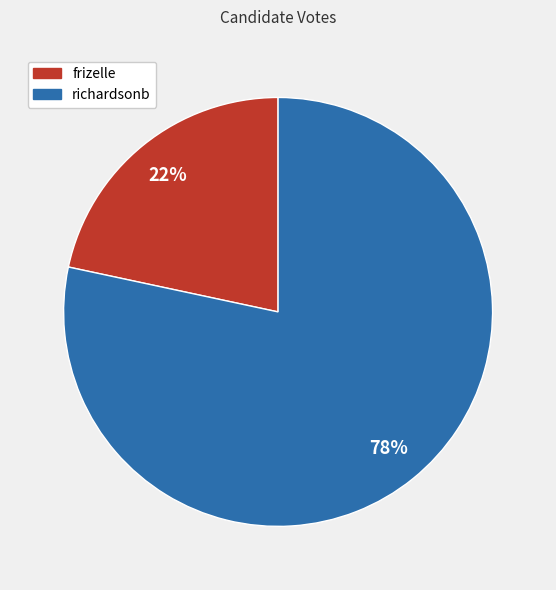

To the nearest percent, what is the combined percentage of frizelle and richardsonb?

100%